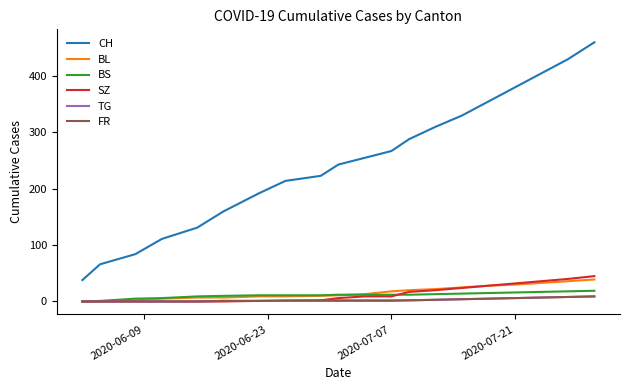

Which series has the largest total across all categories?

CH